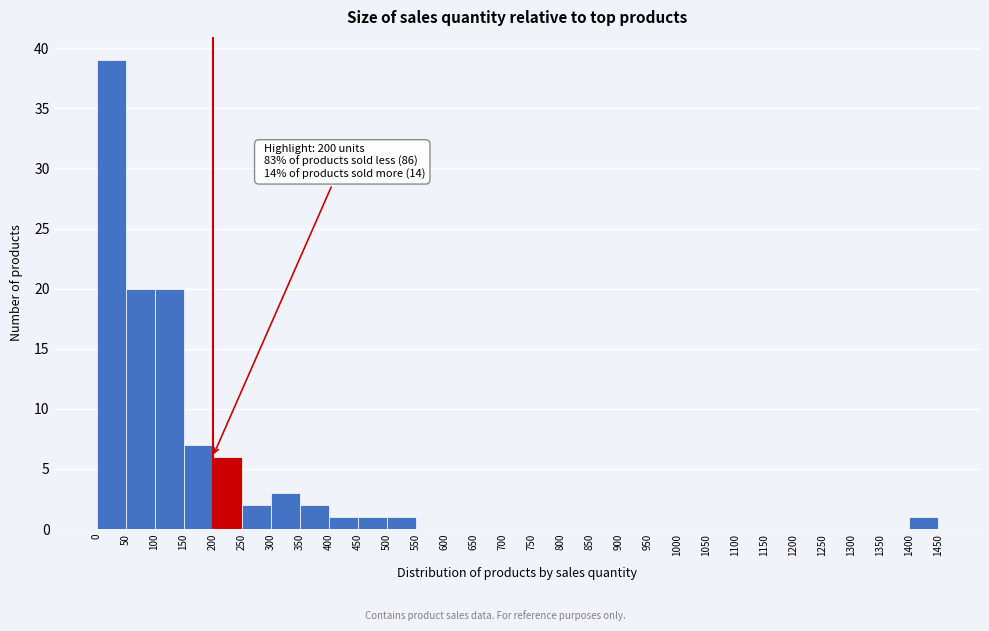

Which range on the x-axis has the tallest bar?

0 to 50